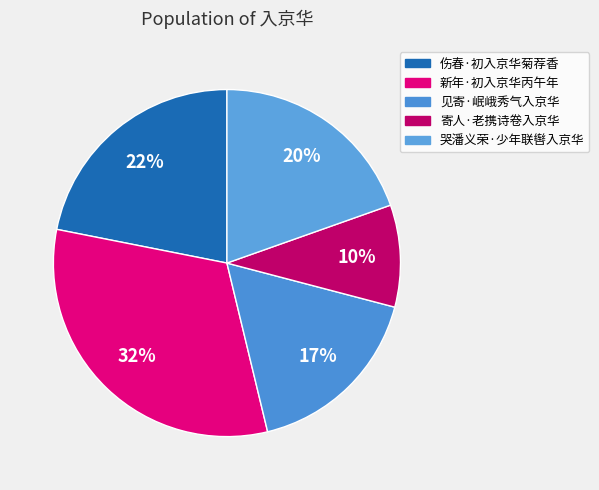

Does any single category account for the majority?

No